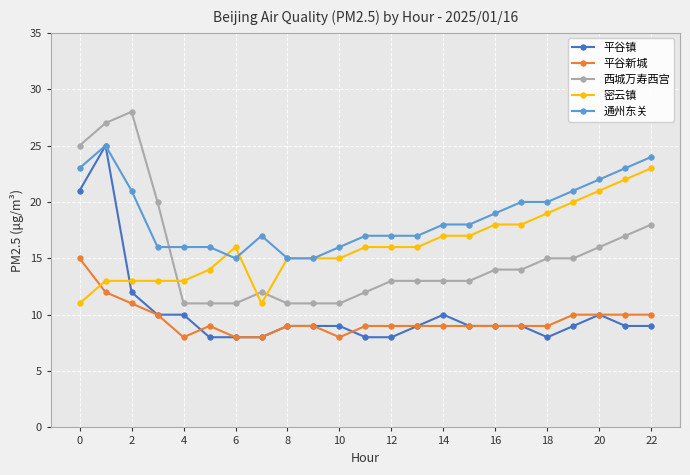

True or false: 平谷镇 has more than 0 points higher than both neighbors.

True